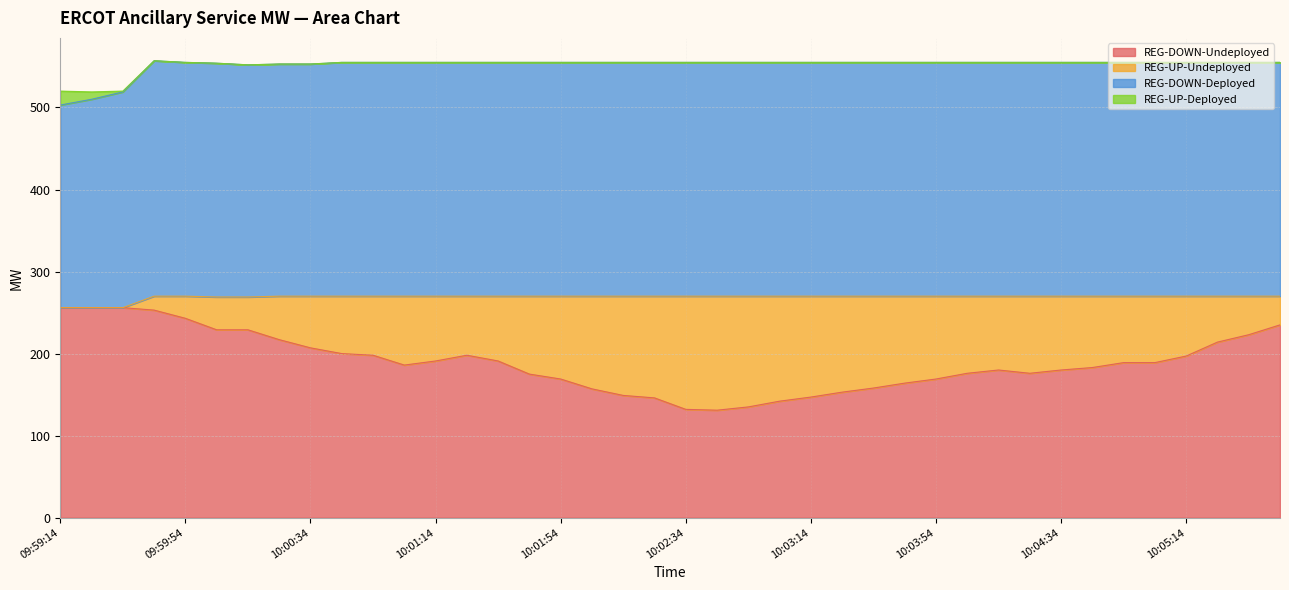

How many data points in REG-DOWN-Deployed are above 555?

1